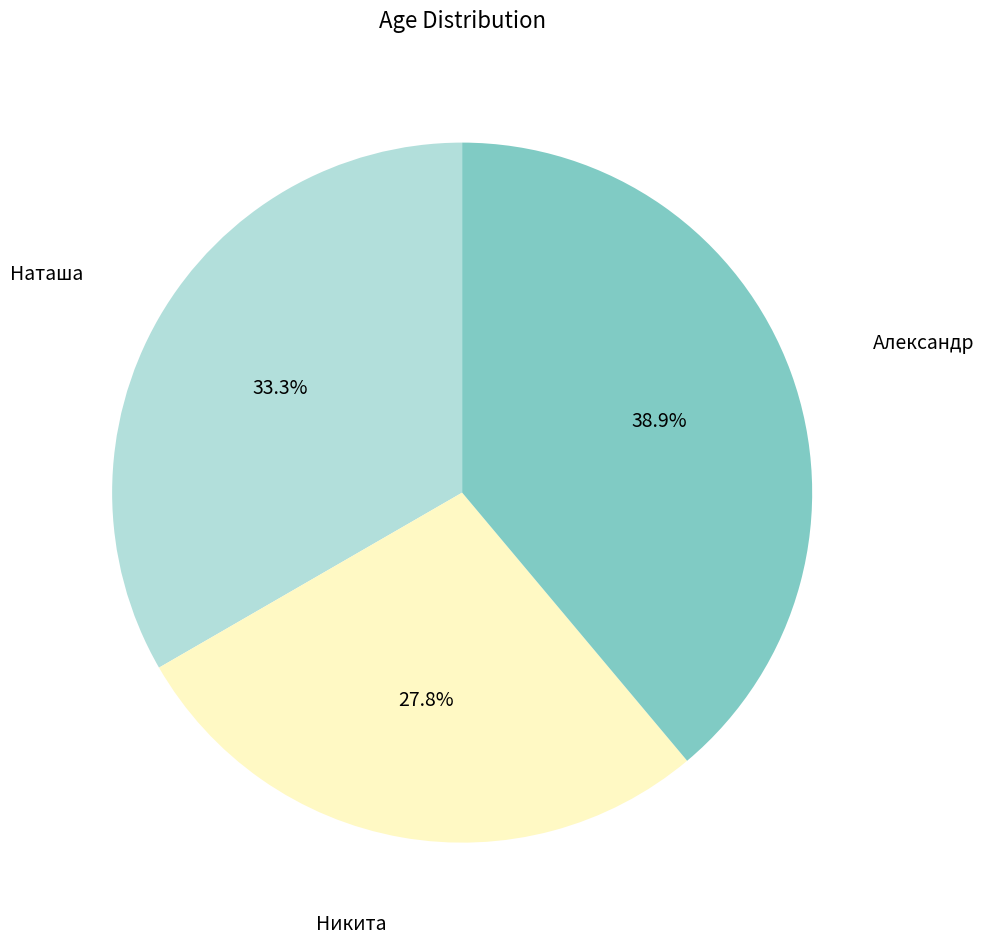

Is there any slice that represents more than half of the pie?

No